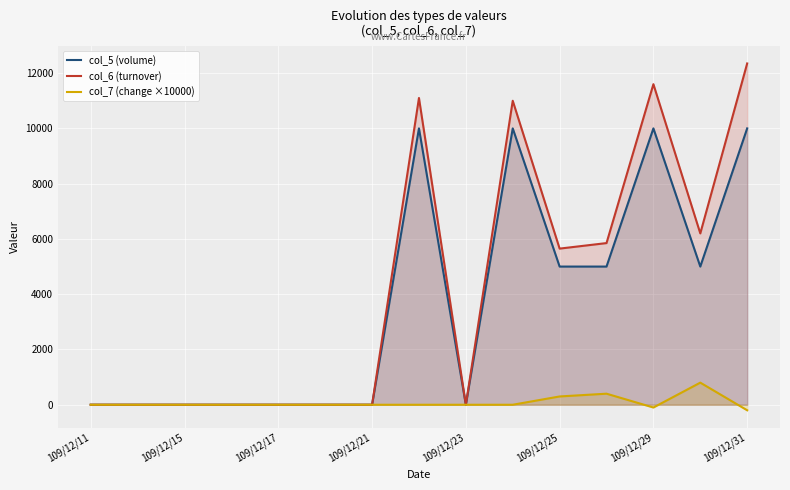

Reading left to right, extract all data points from this chart.

col_5 (volume): 0	0	0	0	0	0	0	10000	0	10000	5000	5000	10000	5000	10000
col_6 (turnover): 0	0	0	0	0	0	0	11100	0	11000	5650	5850	11600	6200	12350
col_7 (change ×10000): 0	0	0	0	0	0	0	0	0	0	300	400	-100	800	-200